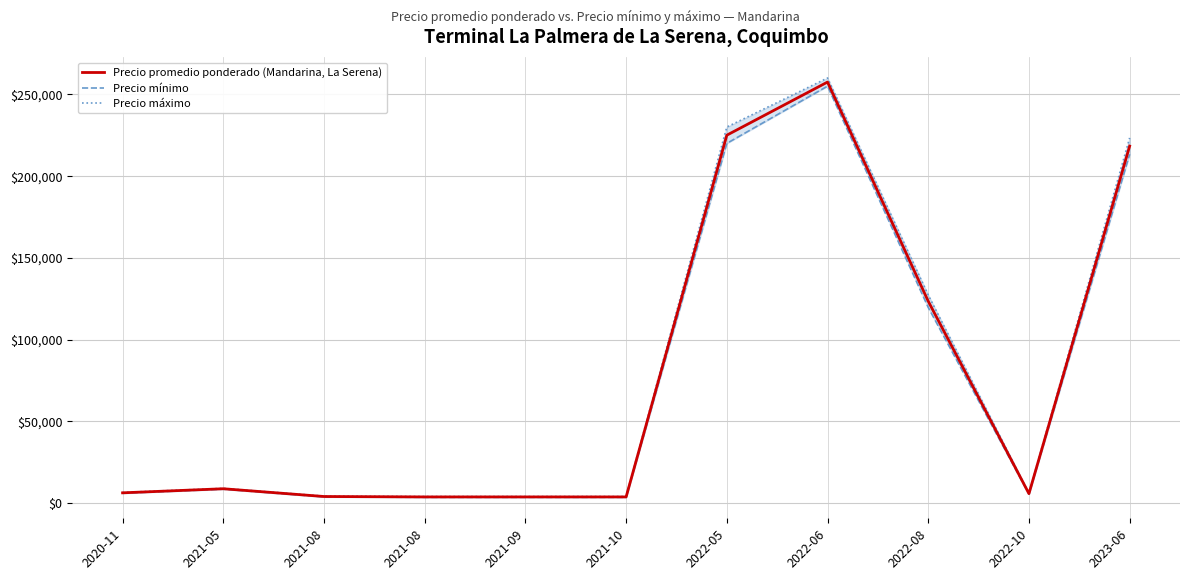

How many categories are shown in the chart?

11